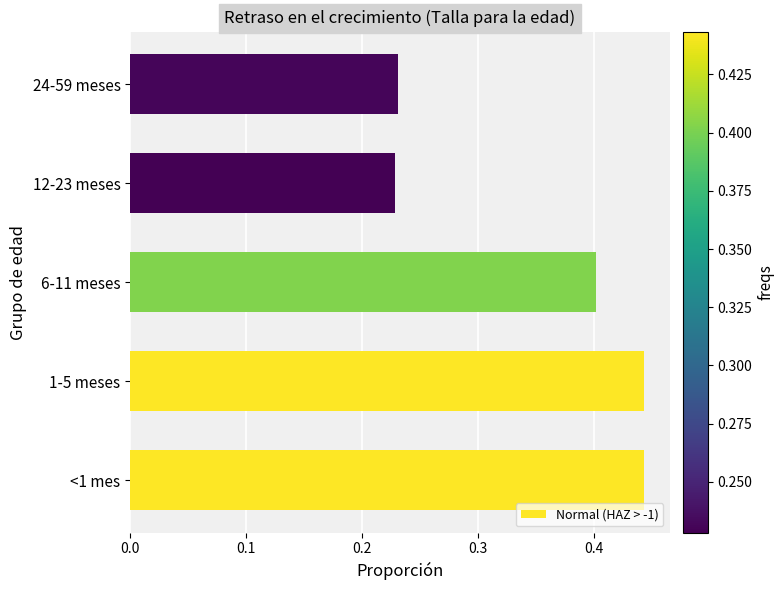

Count the values in the range 0 to 1.

5